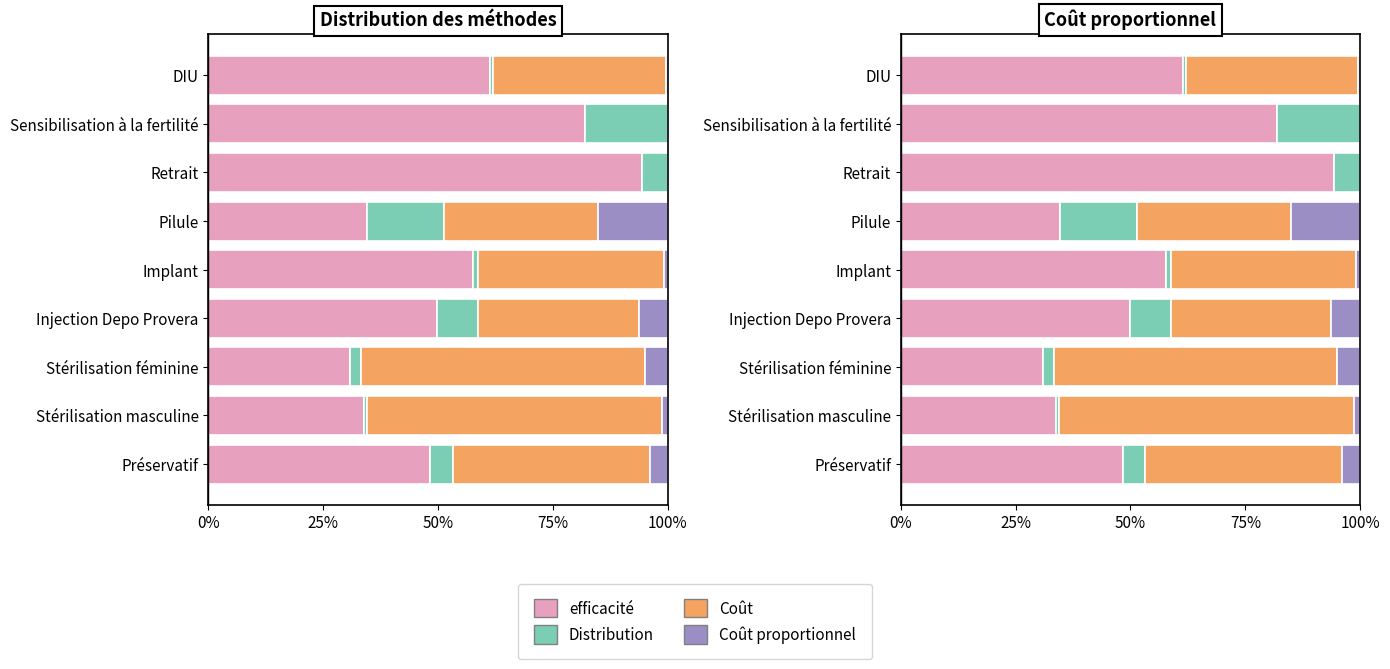

Does the chart contain any negative values?

No